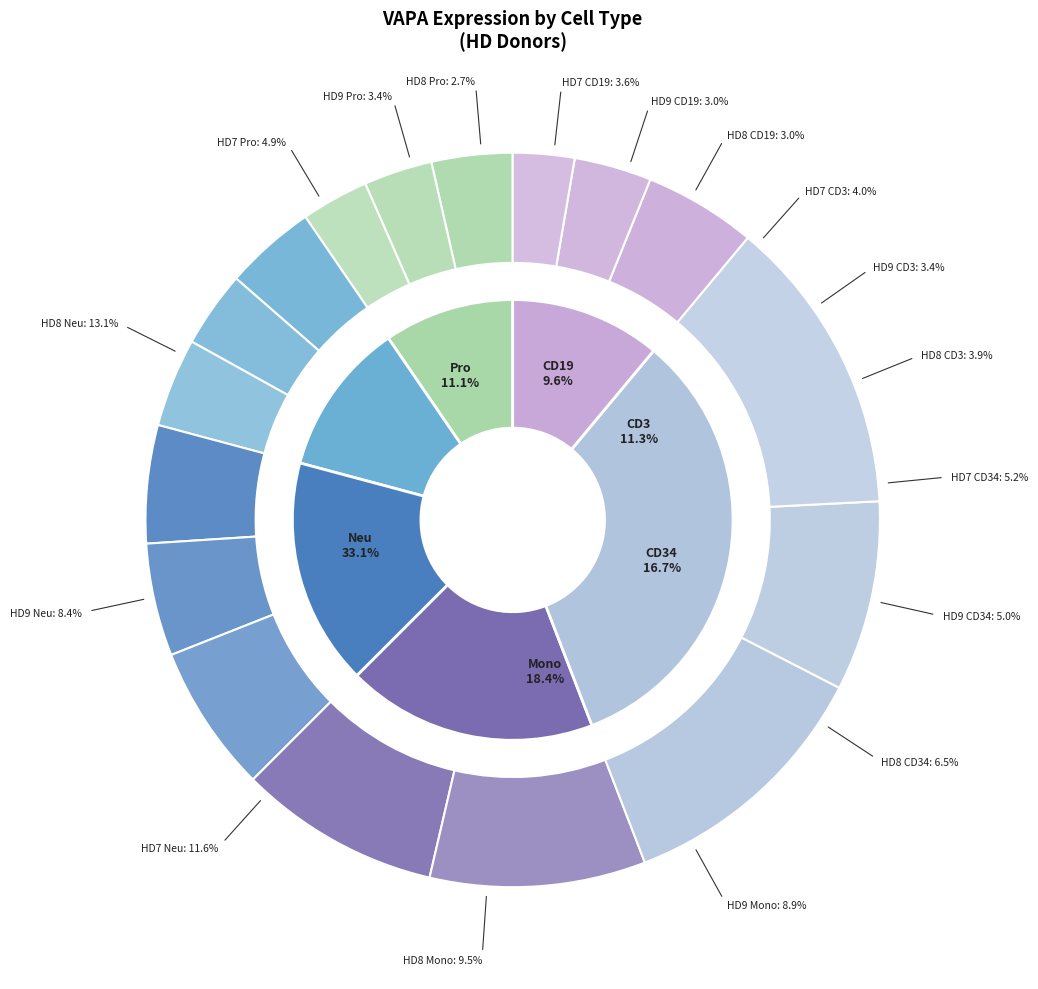

To the nearest percent, what is the difference between the HD9_Mono and HD9_Pro slice percentages?

5%